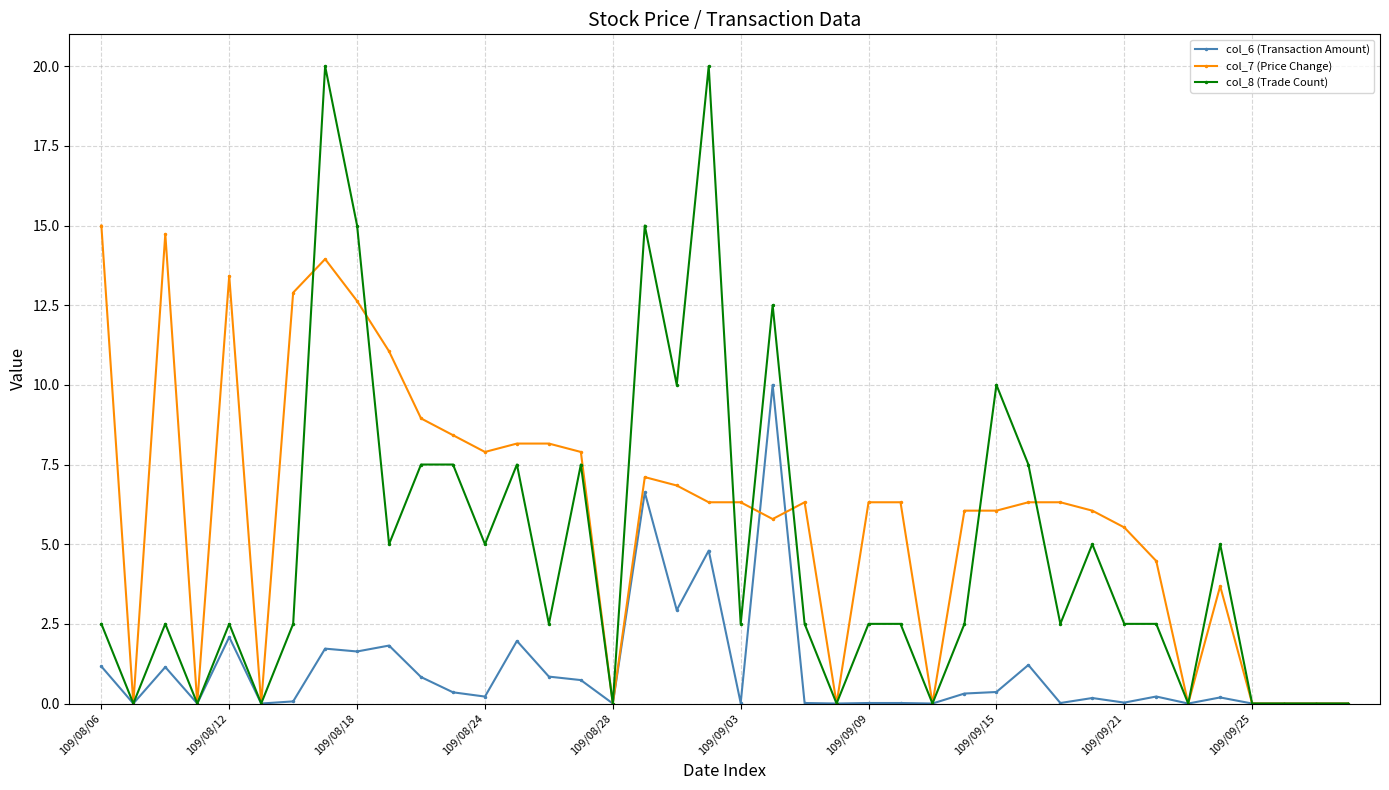

Which series has the widest spread of values?

col_8 (Trade Count)